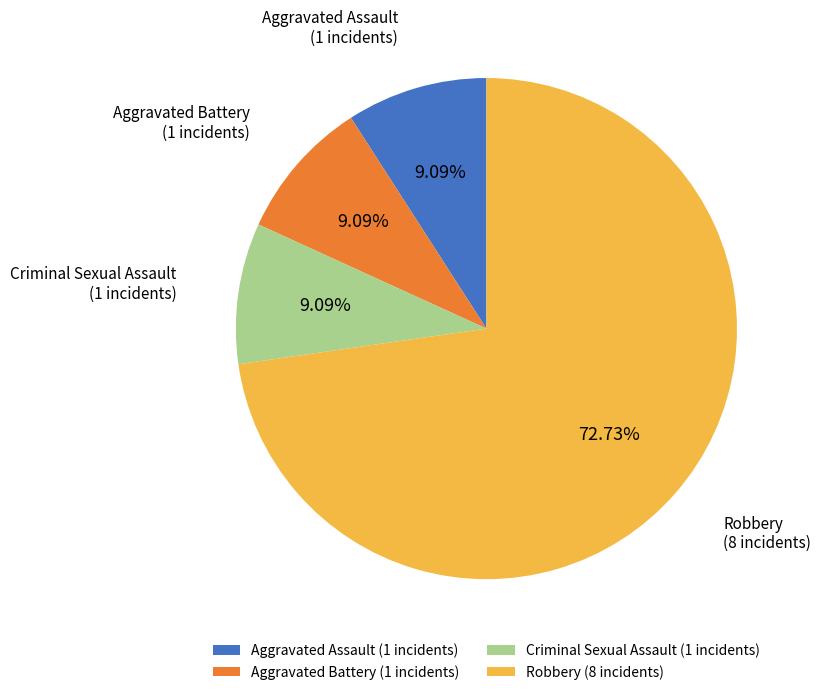

Is the sum of Robbery (8 incidents) and Criminal Sexual Assault (1 incidents) greater than half?

Yes